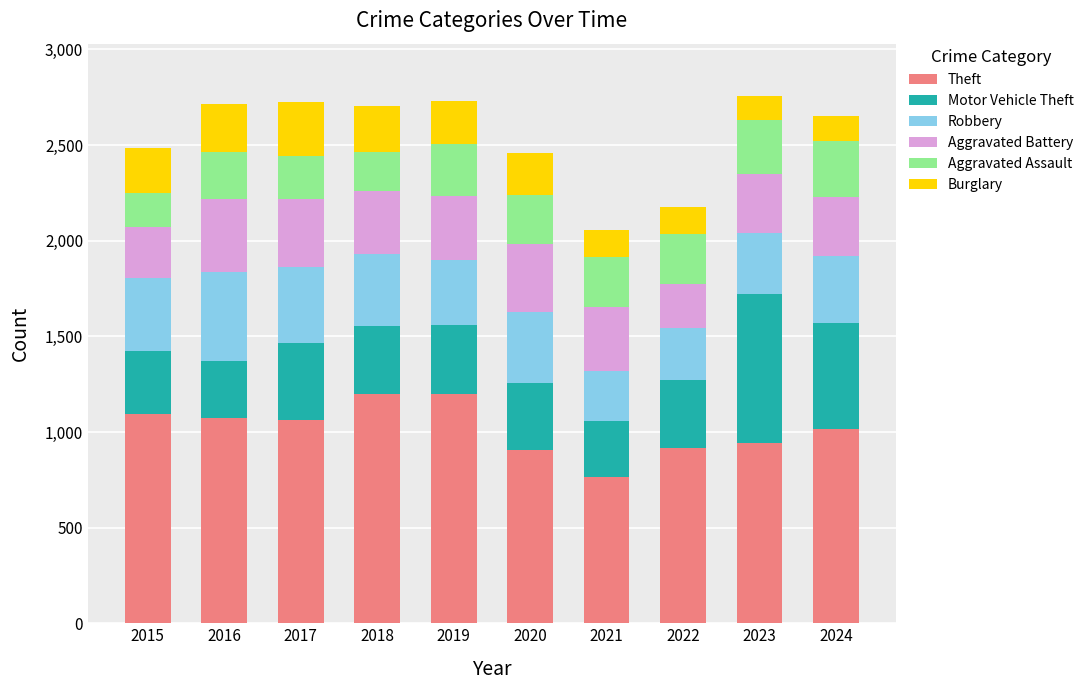

What is the lowest value of the Theft series?

766